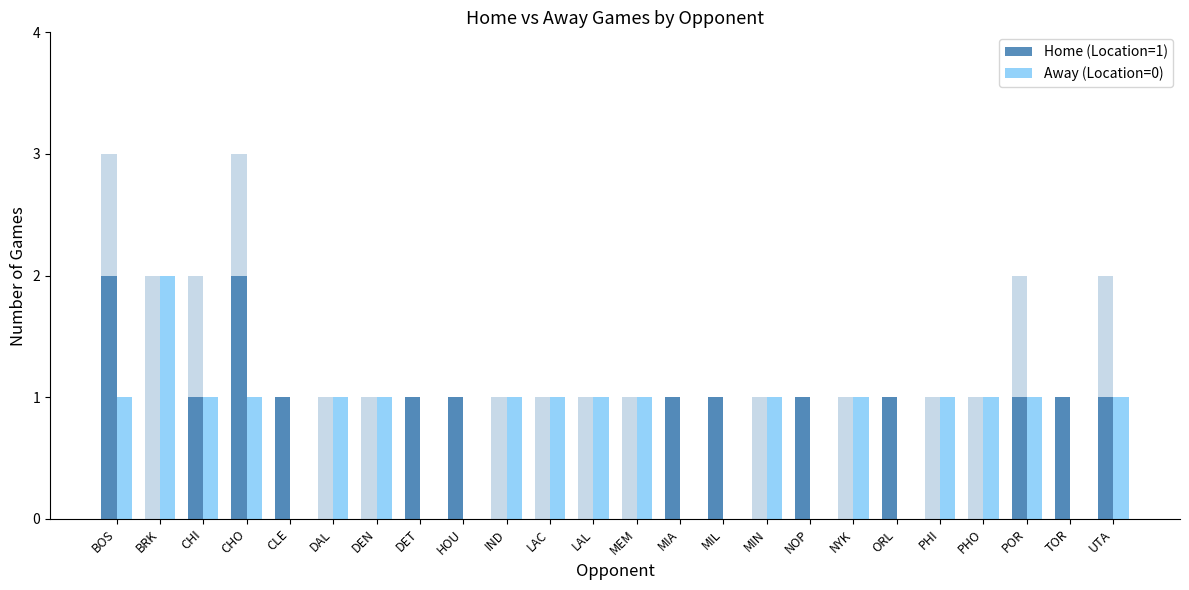

At how many categories does at least one series exceed 0?

24